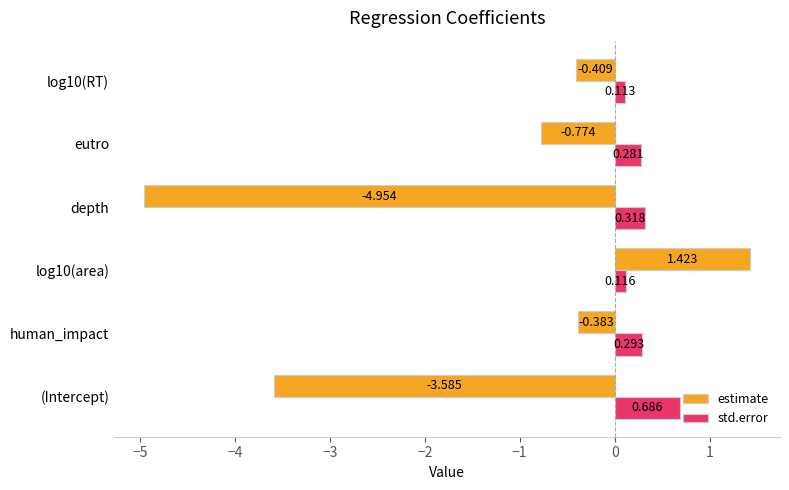

Which series changed the most between eutro and log10(RT)?

estimate